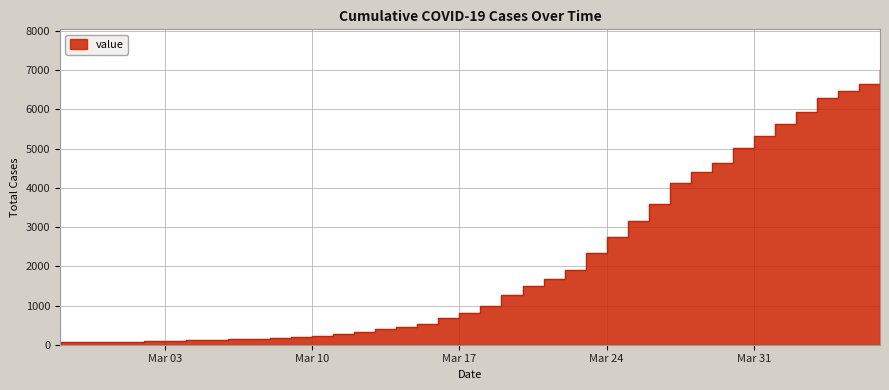

What is the greatest value displayed?

6995